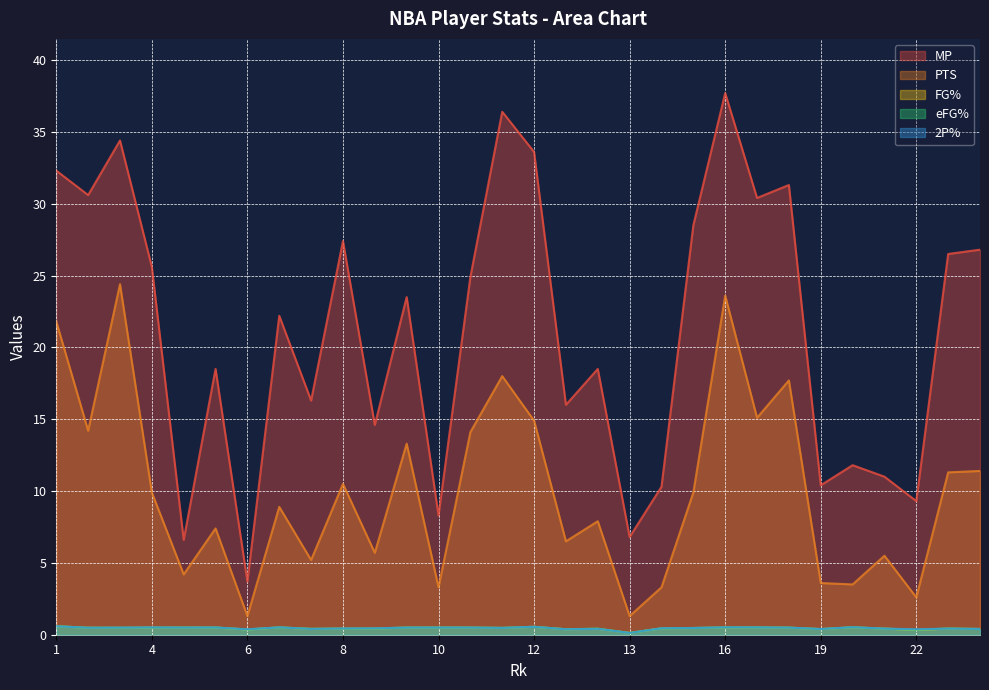

What is the difference between the second highest and minimum values in the eFG% series?

0.4